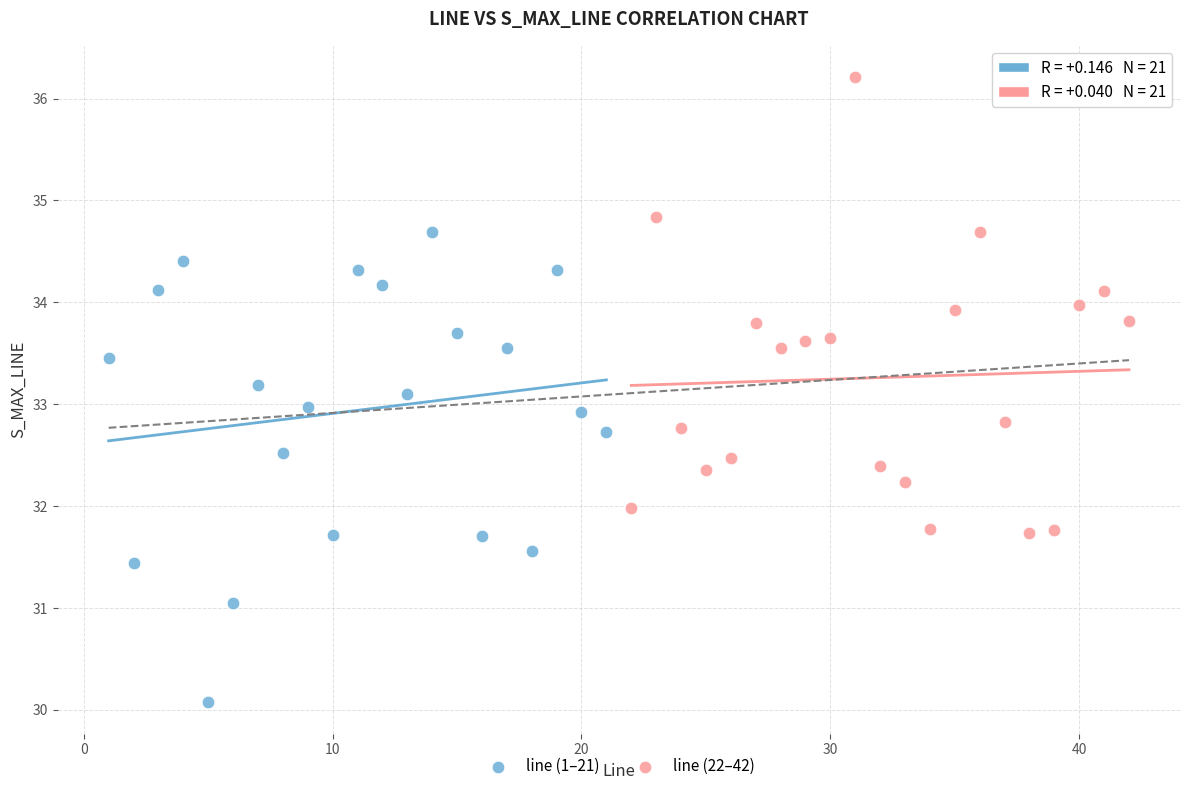

What are all the series names shown in the legend?

line (1–21), line (22–42)